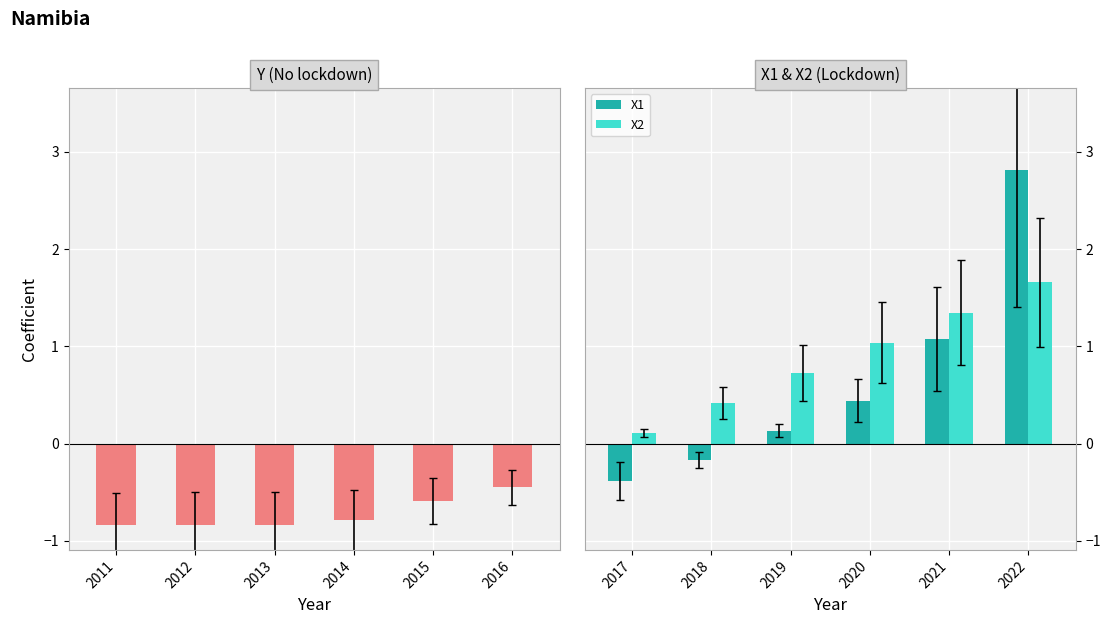

Is the value of X2 at 2021 greater than the value of X1 at 2022?

No